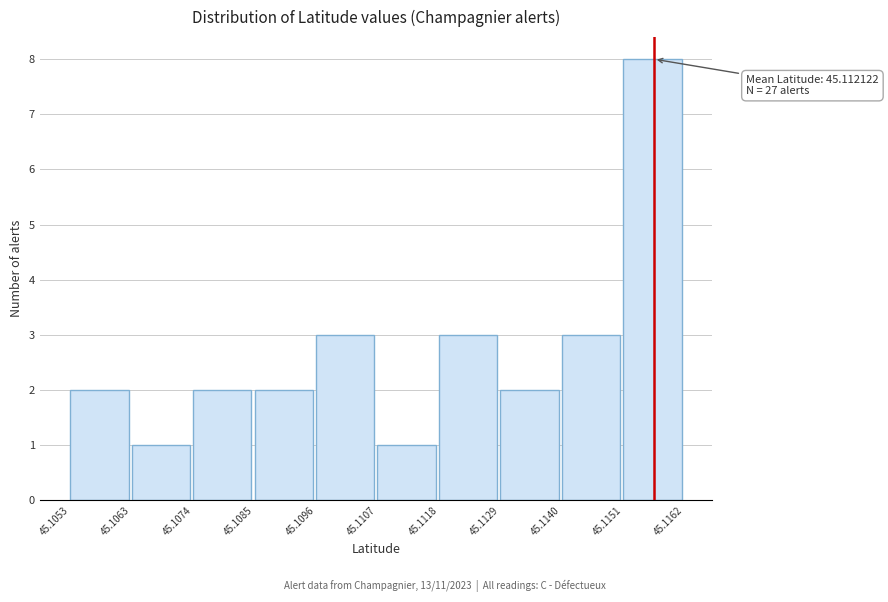

Which range on the x-axis has the tallest bar?

45.1151 to 45.1162